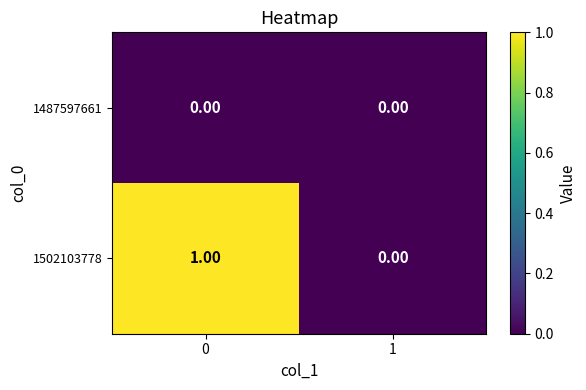

Between 0 and 1, which series saw the biggest shift?

1502103778